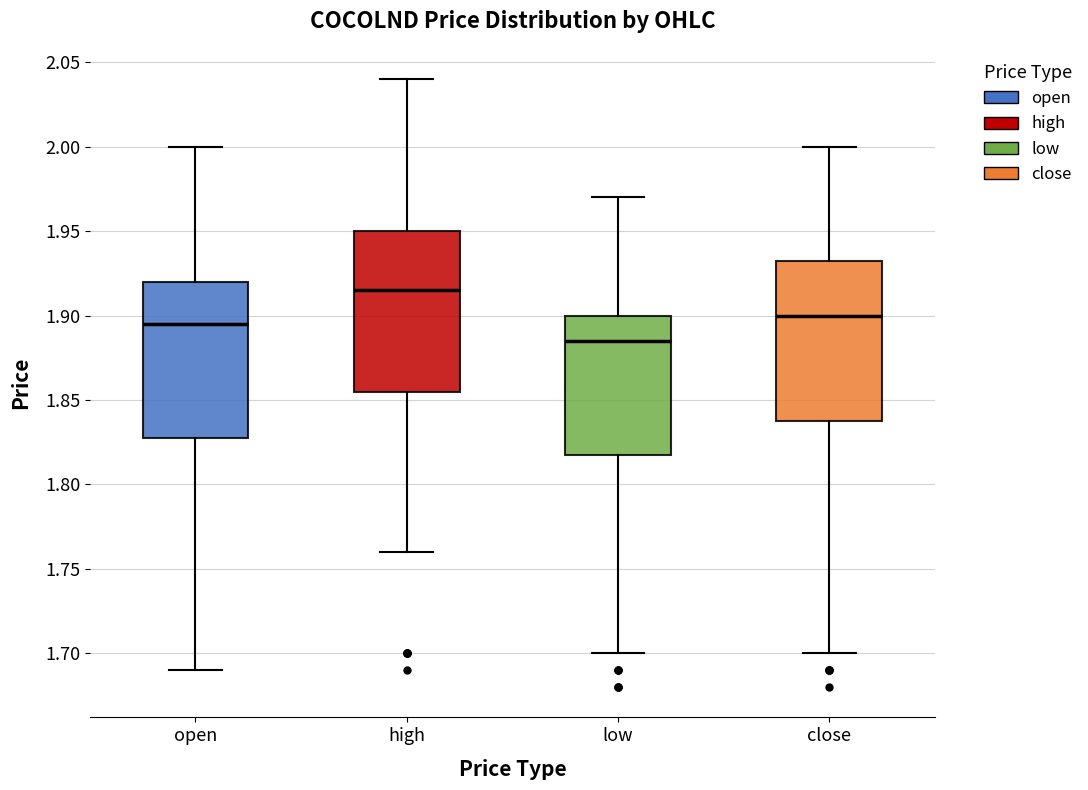

Reading left to right, read every box against the y-axis: the position of its median line, the range the box covers, and the ends of its whiskers. The values are not printed on the chart, so give them approximately, as read against the axis.

open: median 1.895, box 1.830 to 1.920, whiskers 1.690 to 2.000
high: median 1.915, box 1.855 to 1.950, whiskers 1.760 to 2.040
low: median 1.885, box 1.820 to 1.900, whiskers 1.700 to 1.970
close: median 1.900, box 1.840 to 1.935, whiskers 1.700 to 2.000